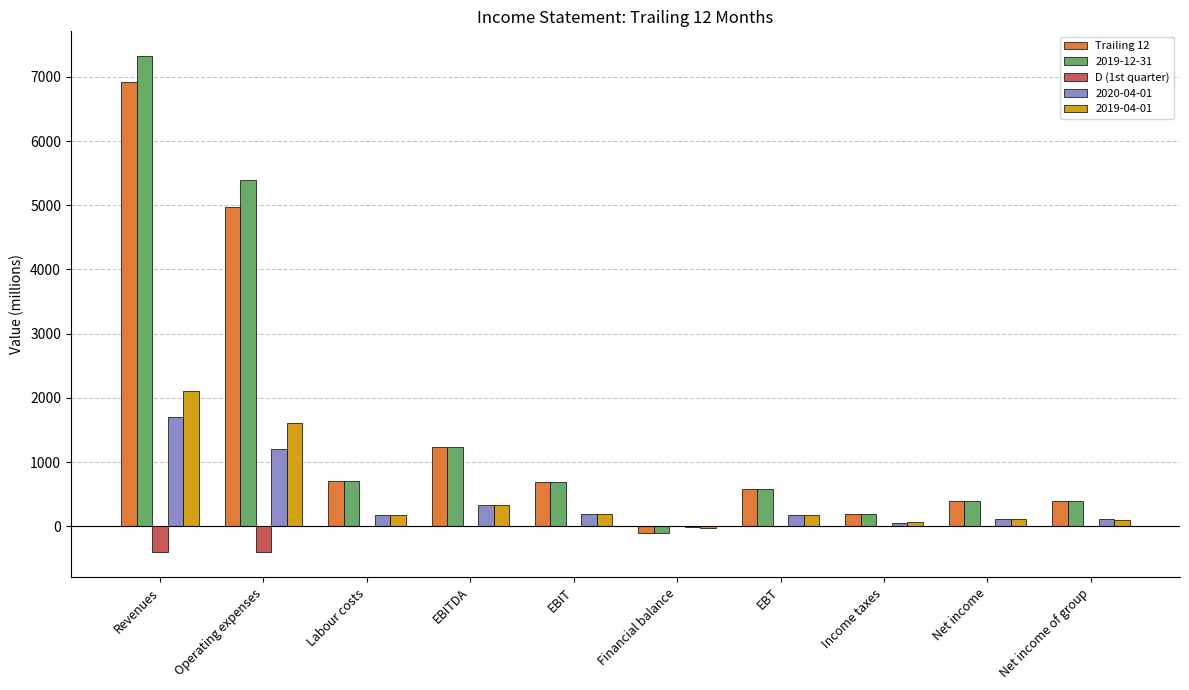

The 2020-04-01 series shows 180 at Labour costs. True or false?

True